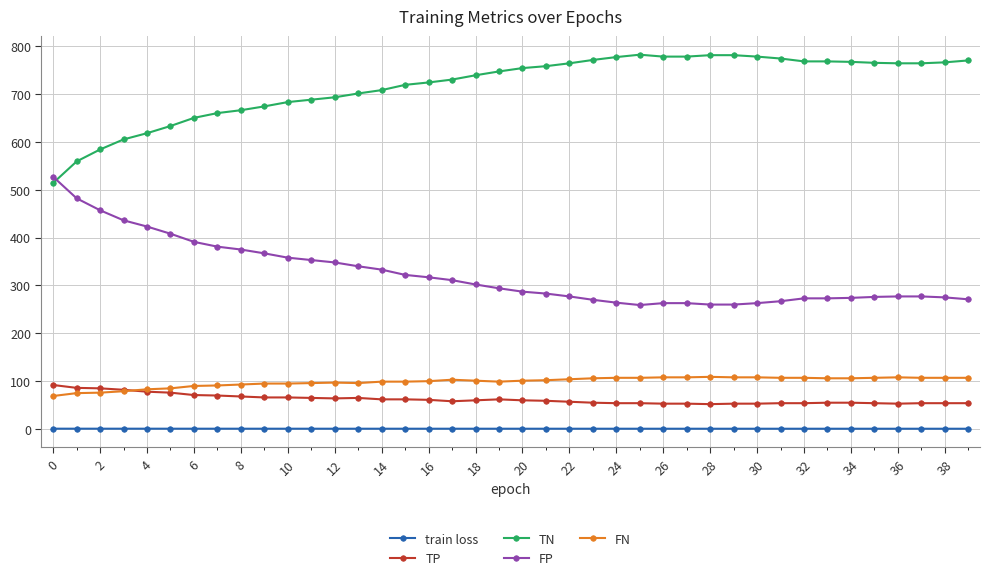

True or false: FP and TP intersect in this chart.

False